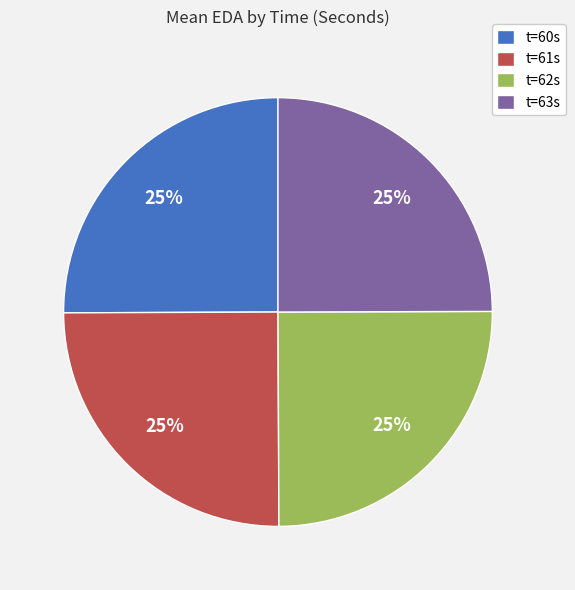

To the nearest percent, what percentage of the pie is t=60s?

25%